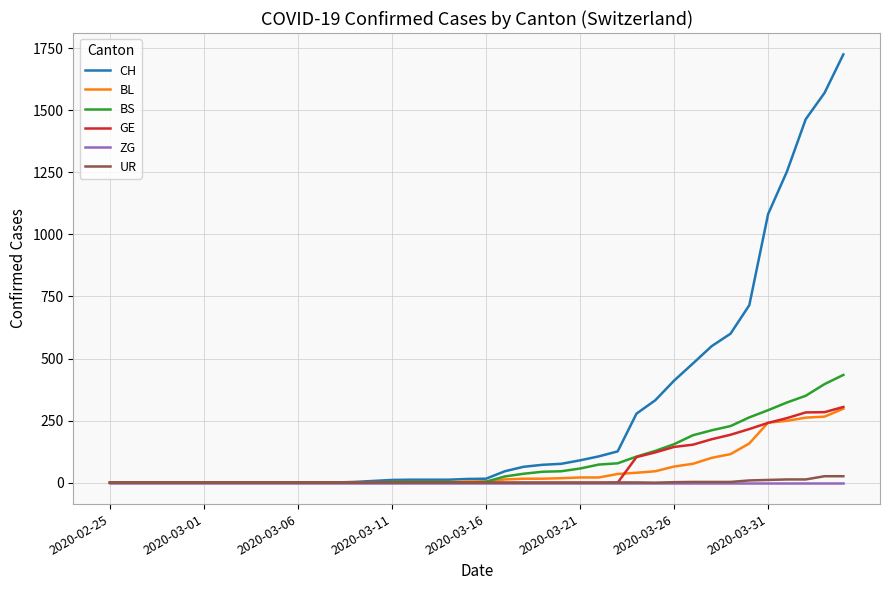

Which series has the largest range (max minus min)?

CH